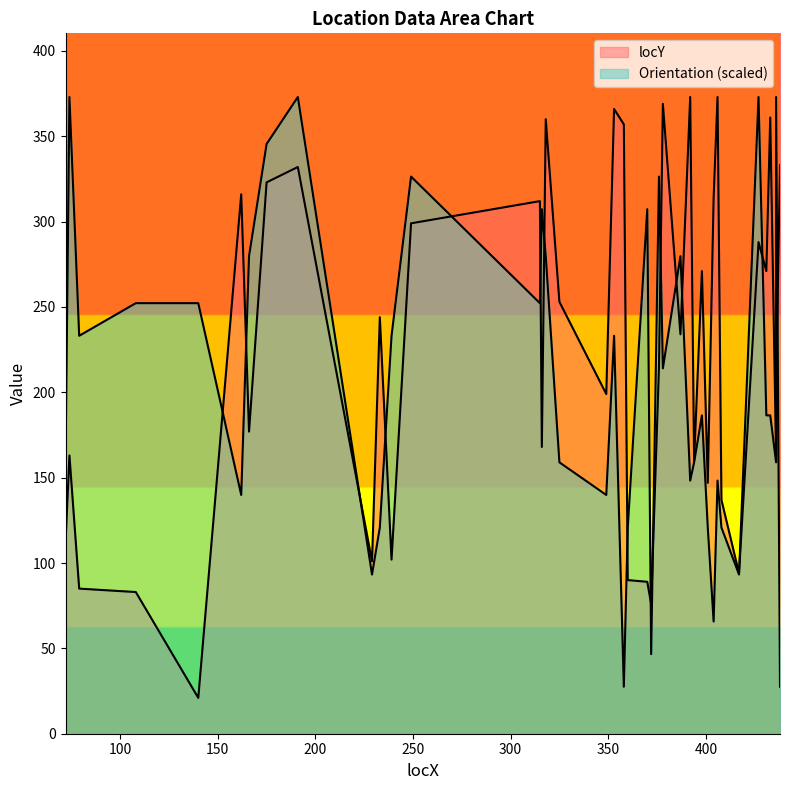

What is the change in value from 349 to 404?

+115